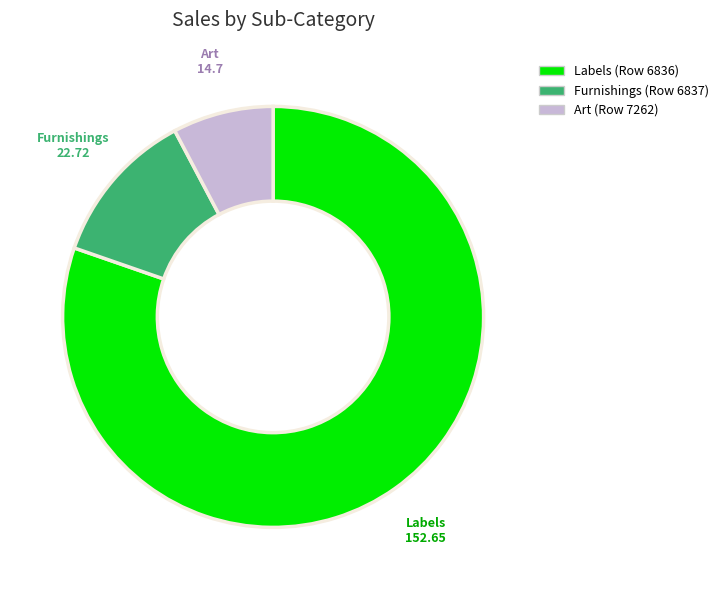

Does any single category account for the majority?

Yes